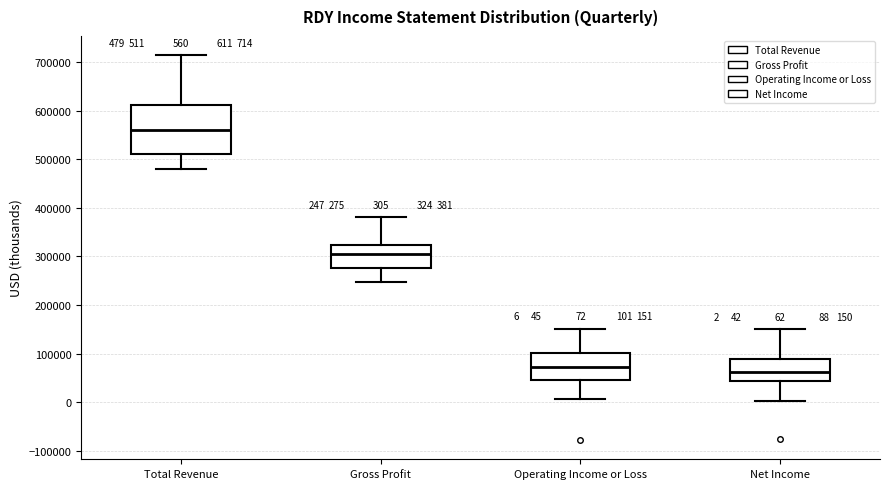

Which box is the tallest, from its lower edge to its upper edge?

Total Revenue